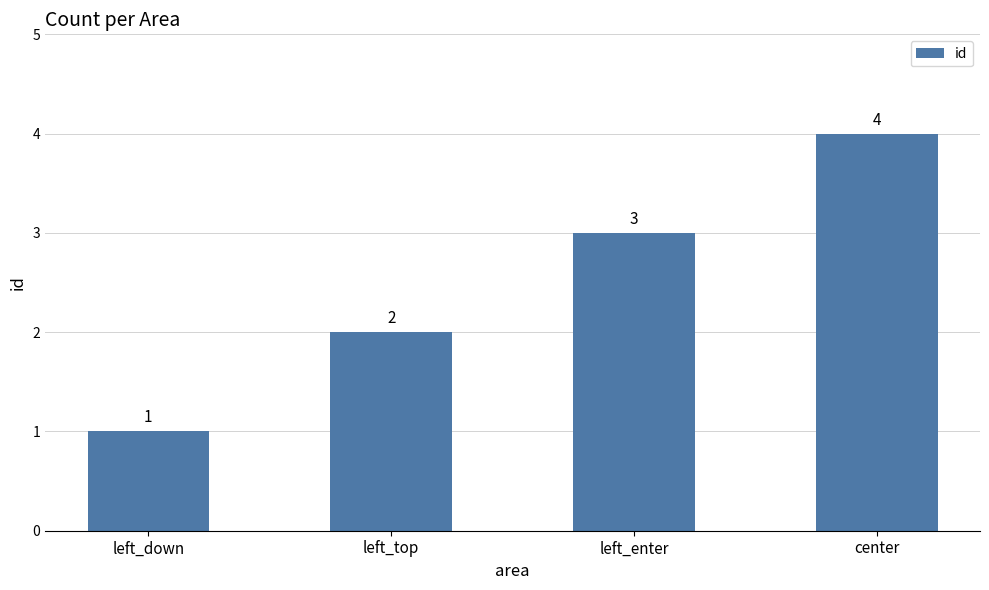

What is the minimum value shown in the chart?

1